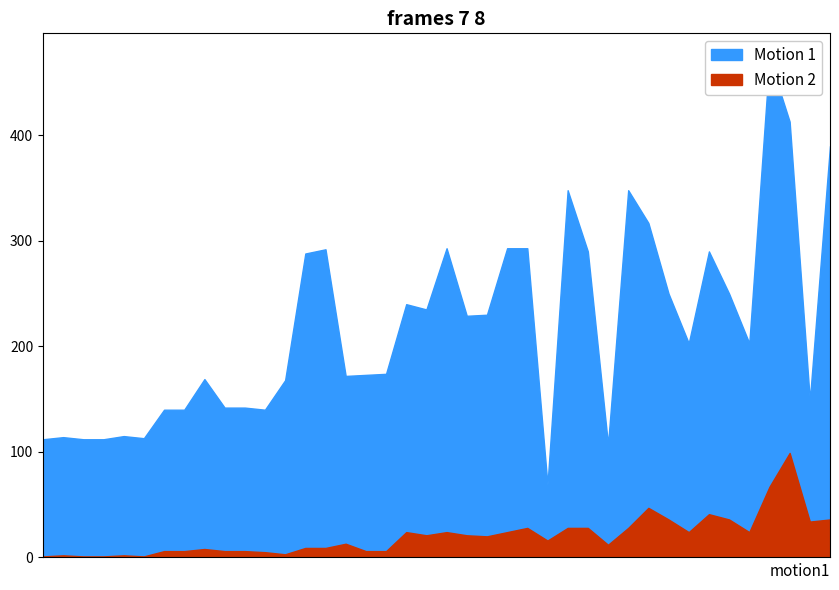

Reading left to right, transcribe all the data shown in this chart.

Motion 1: 112	114	112	112	115	113	140	140	169	142	142	140	168	288	292	172	173	174	240	235	293	229	230	293	293	69	348	290	107	348	317	250	203	290	250	203	473	413	149	390
Motion 2: 1	2	1	1	2	1	6	6	8	6	6	5	3	9	9	13	6	6	24	21	24	21	20	24	28	16	28	28	12	28	47	36	24	41	36	24	67	99	34	36